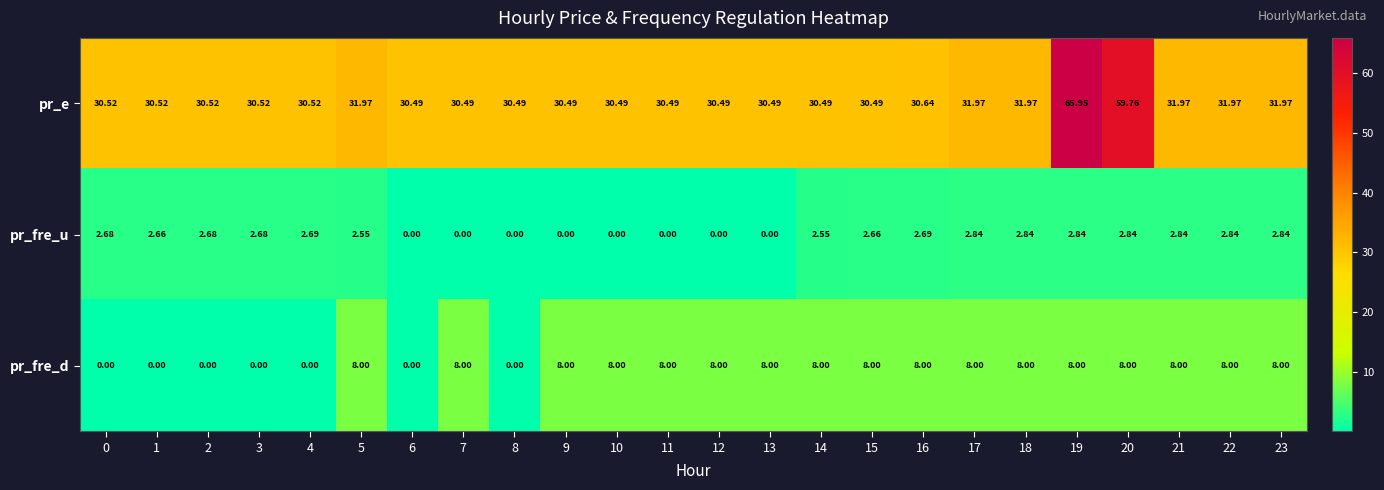

Which series has the largest range (max minus min)?

pr_e